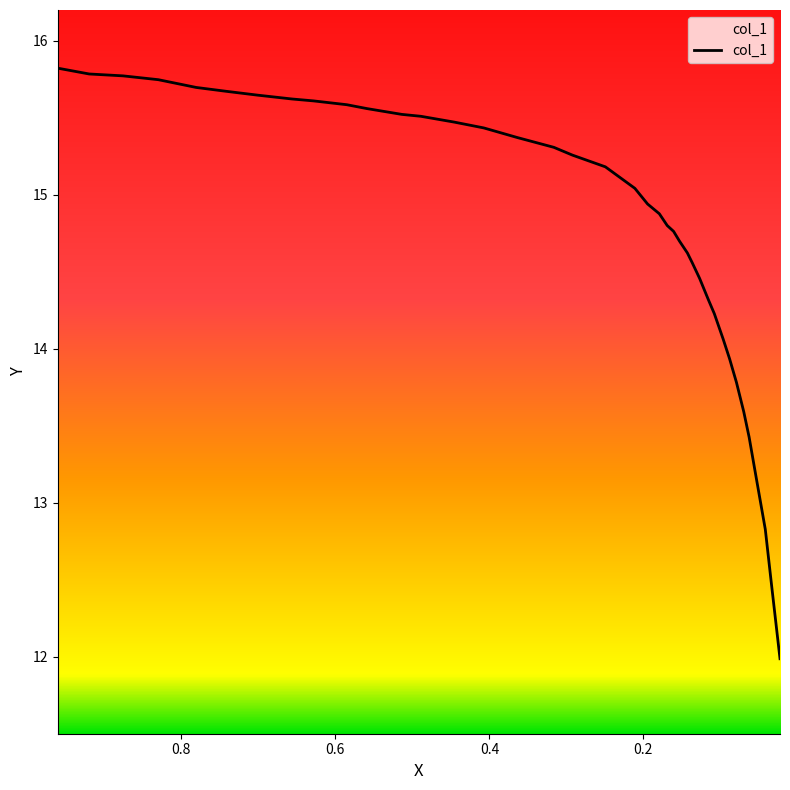

Reading right to left, transcribe all the data shown in this chart.

0.0226=12.0	0.0334=12.5	0.0417=12.8	0.0538=13.2	0.0627=13.4	0.0697=13.6	0.0792=13.8	0.0881=13.9	0.0964=14.1	0.1079=14.2	0.1155=14.3	0.127=14.5	0.1366=14.6	0.1429=14.6	0.1531=14.7	0.1608=14.8	0.1691=14.8	0.1793=14.9	0.1946=14.9	0.2111=15.0	0.2494=15.2	0.2921=15.3	0.3163=15.3	0.3634=15.4	0.4074=15.4	0.4457=15.5	0.489=15.5	0.5138=15.5	0.5591=15.6	0.5852=15.6	0.6286=15.6	0.6566=15.6	0.7012=15.6	0.742=15.7	0.7809=15.7	0.83=15.7	0.8759=15.8	0.9198=15.8	0.9606=15.8